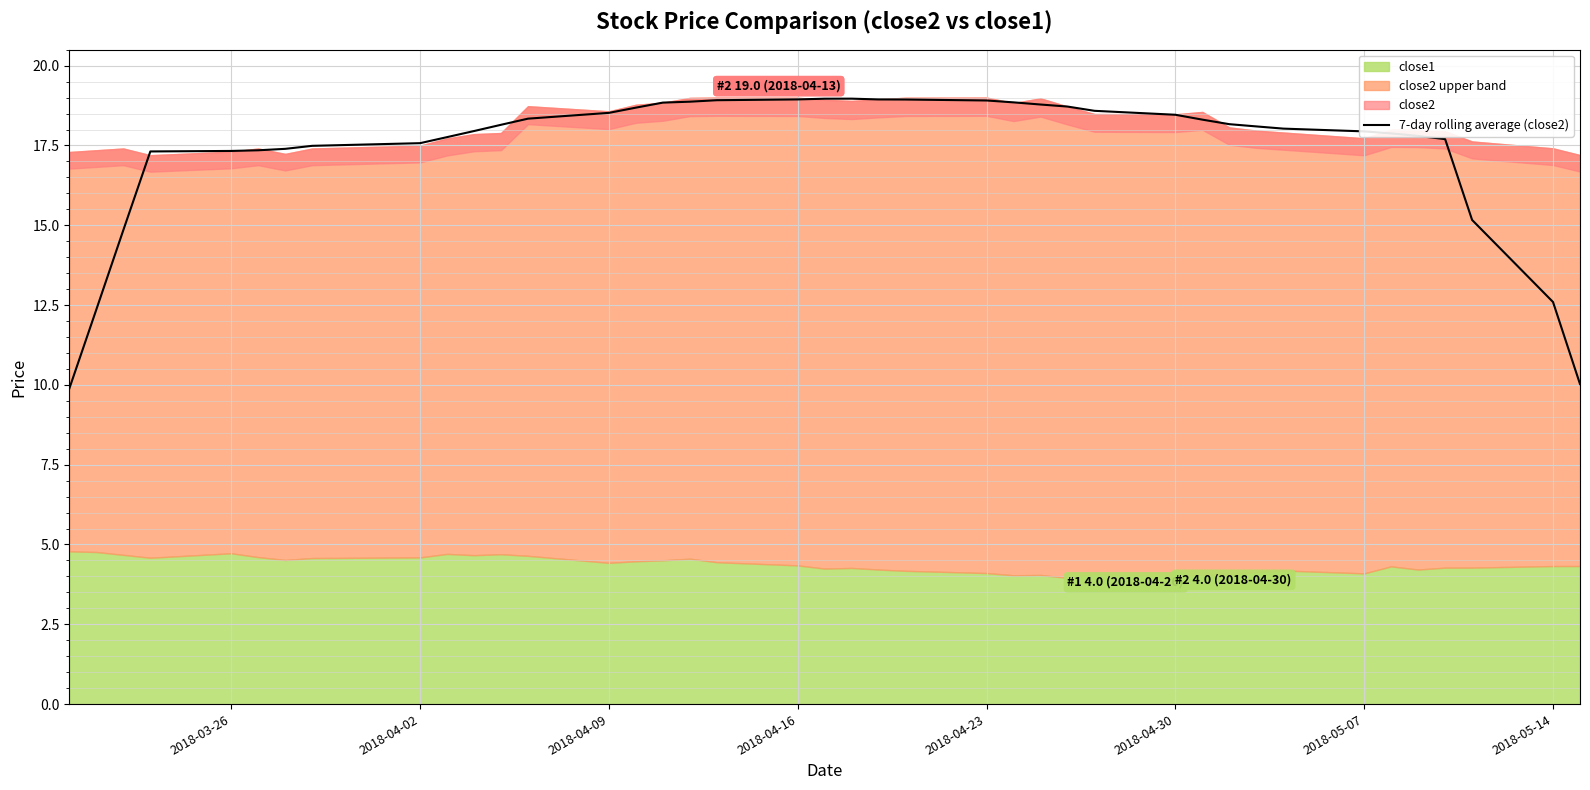

True or false: 7-day rolling average (close2) has a value of 6.1 at 2018-03-26.

False